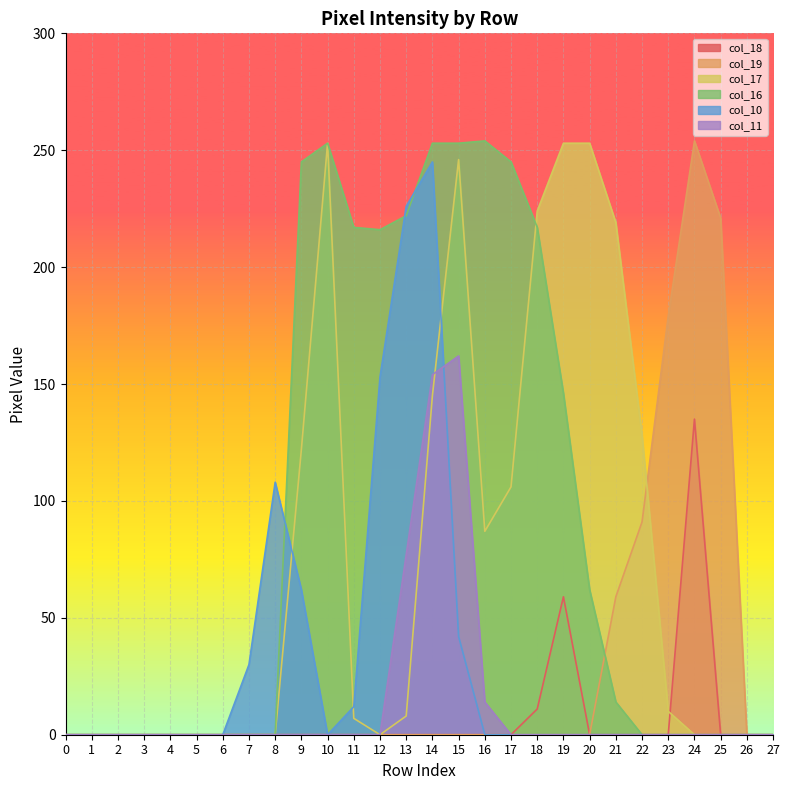

What is the total value across all series at 17?

351